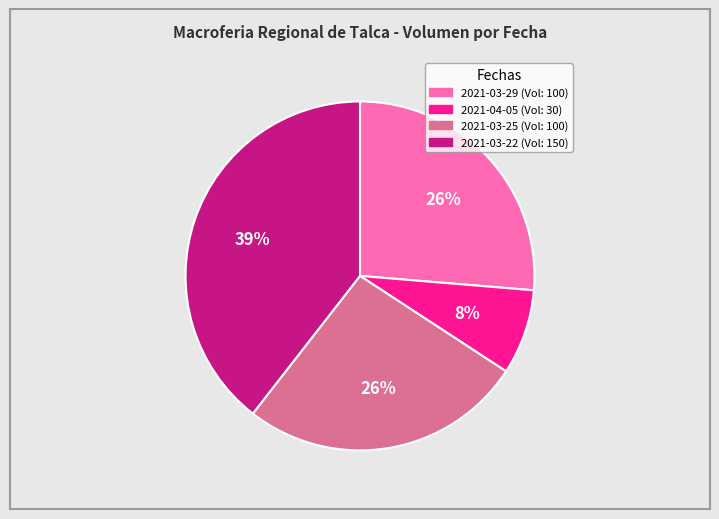

Which slice is the largest?

2021-03-22